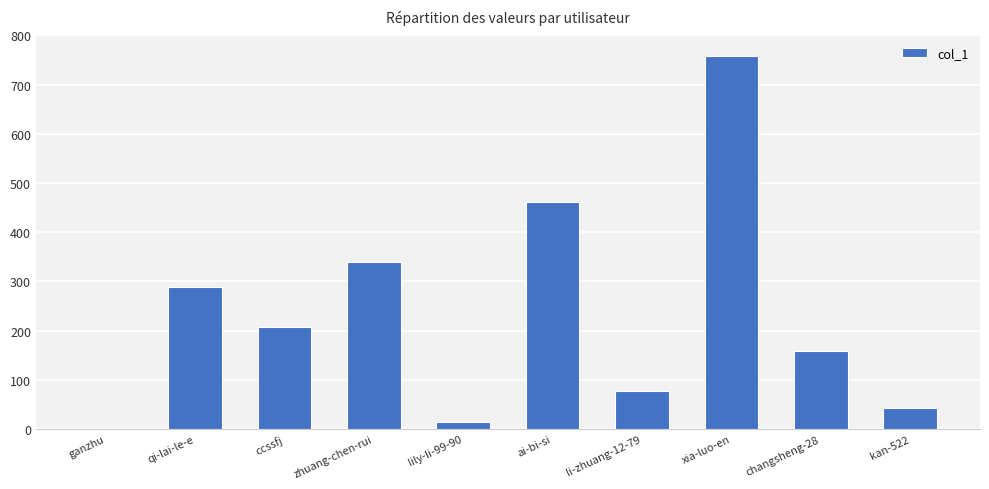

Reading right to left, what are all the values shown in this chart?

kan-522=42	changsheng-28=158	xia-luo-en=759	li-zhuang-12-79=78	ai-bi-si=462	lily-li-99-90=15	zhuang-chen-rui=339	ccssfj=208	qi-lai-le-e=289	ganzhu=1